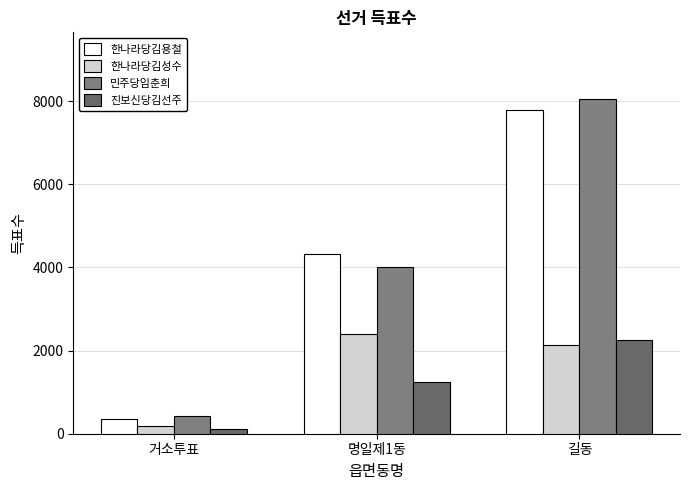

Is it true that 한나라당김용철 equals 1718 at 길동?

False